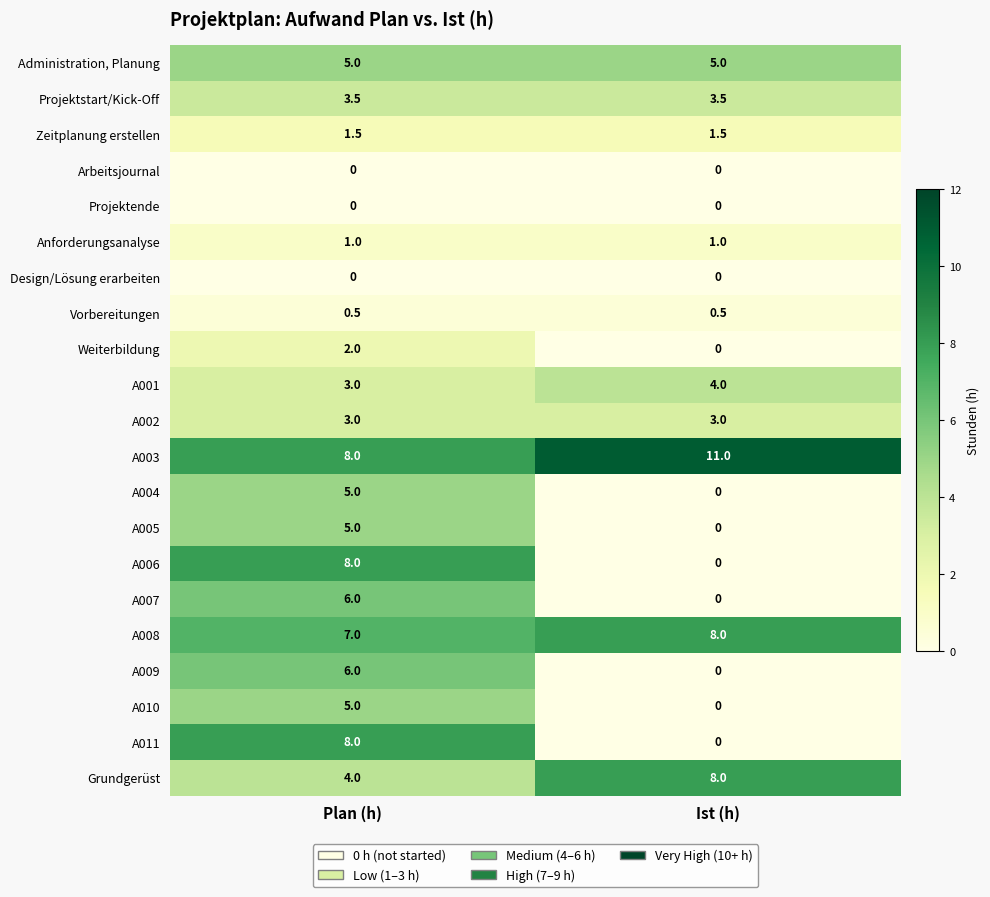

At how many categories does at least one series exceed 3?

2